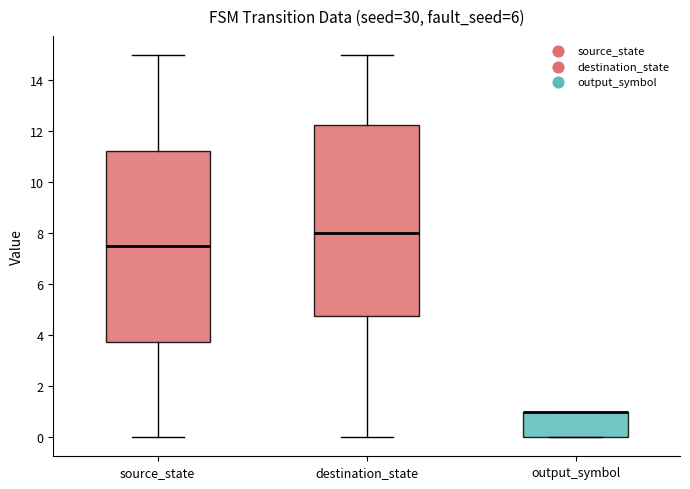

Where is the lower edge of the box for output_symbol on the y-axis? The values are not printed on the chart, so give them approximately, as read against the axis.

0.0